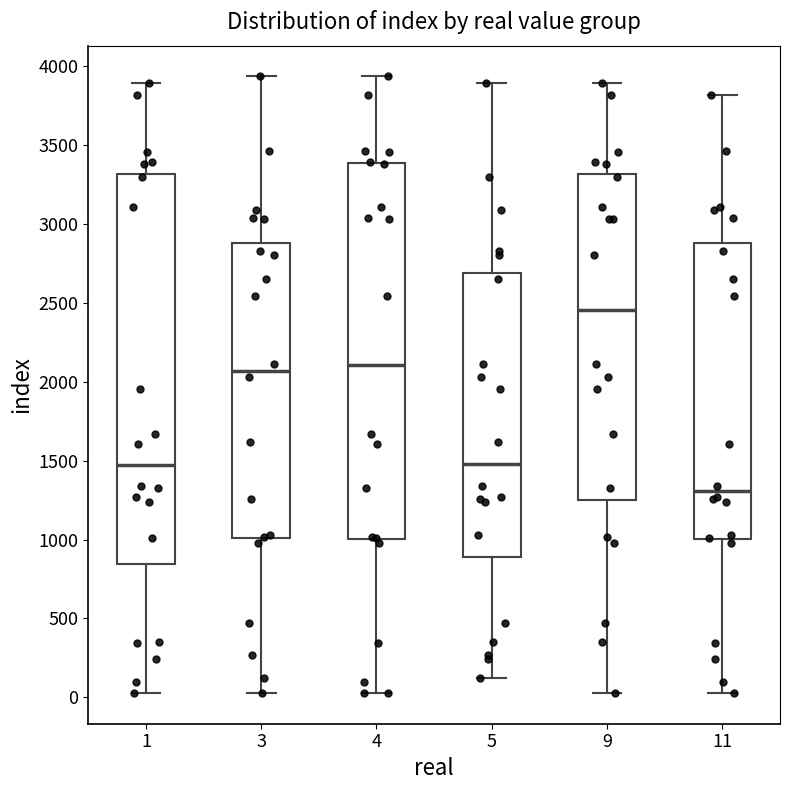

Reading left to right, read every box against the y-axis: the position of its median line, the range the box covers, and the ends of its whiskers. The values are not printed on the chart, so give them approximately, as read against the axis.

1: median 1450, box 850 to 3300, whiskers 50 to 3900
3: median 2050, box 1000 to 2900, whiskers 50 to 3950
4: median 2100, box 1000 to 3400, whiskers 50 to 3950
5: median 1500, box 900 to 2700, whiskers 100 to 3900
9: median 2450, box 1250 to 3300, whiskers 50 to 3900
11: median 1300, box 1000 to 2900, whiskers 50 to 3800